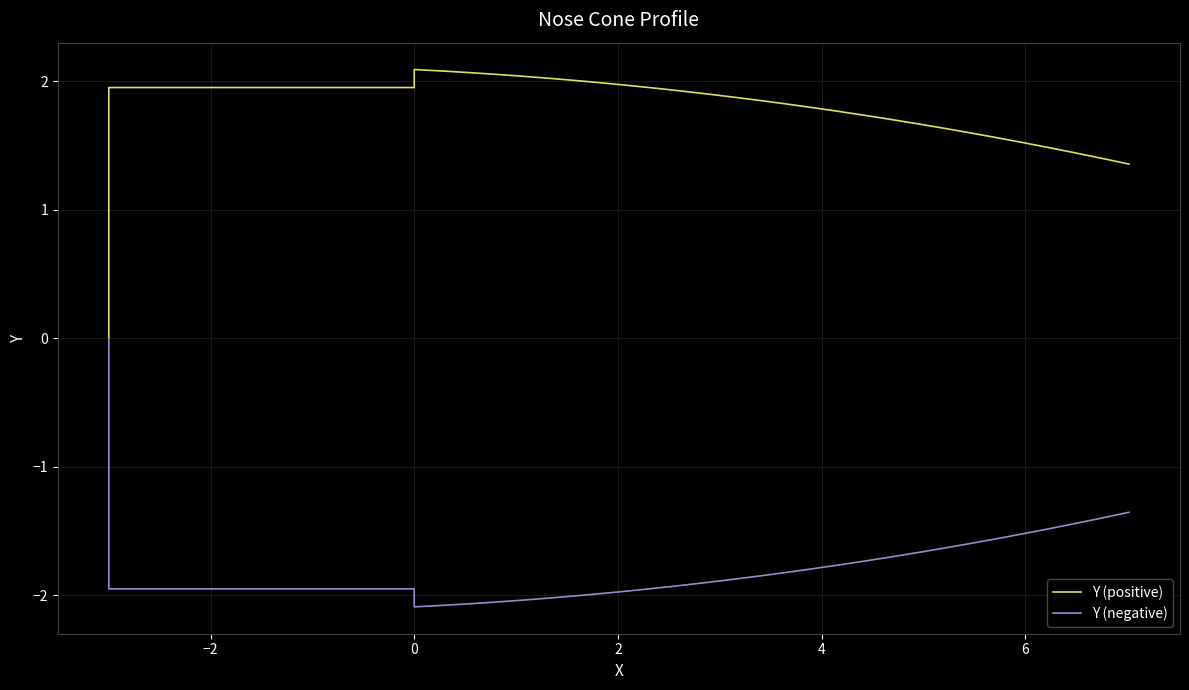

What is the difference between the maximum and second lowest values in the Y (negative) series?

2.1